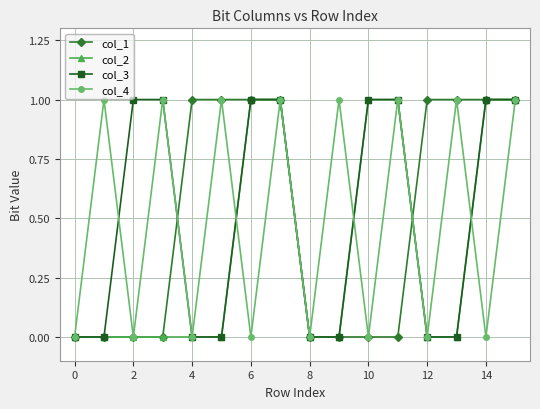

In col_4, how many points are higher than both neighbors (excluding endpoints)?

7